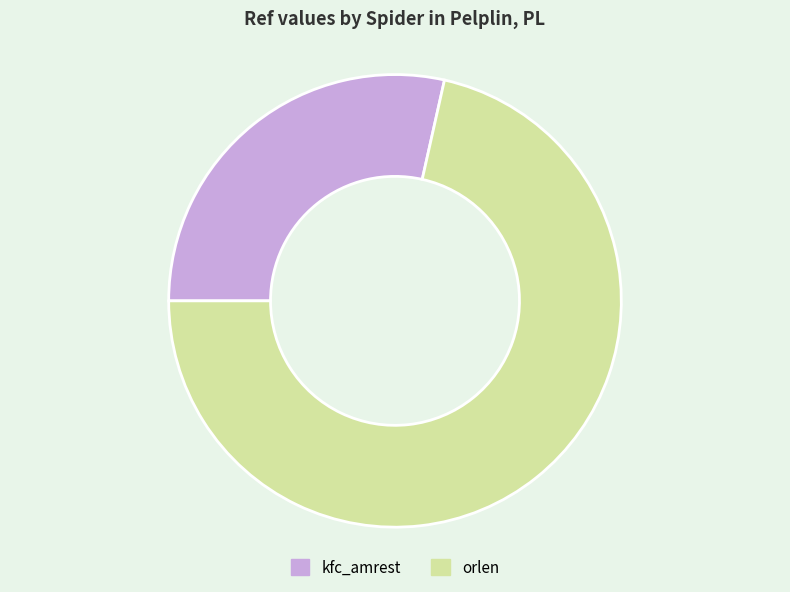

What is the largest slice in the pie chart?

orlen